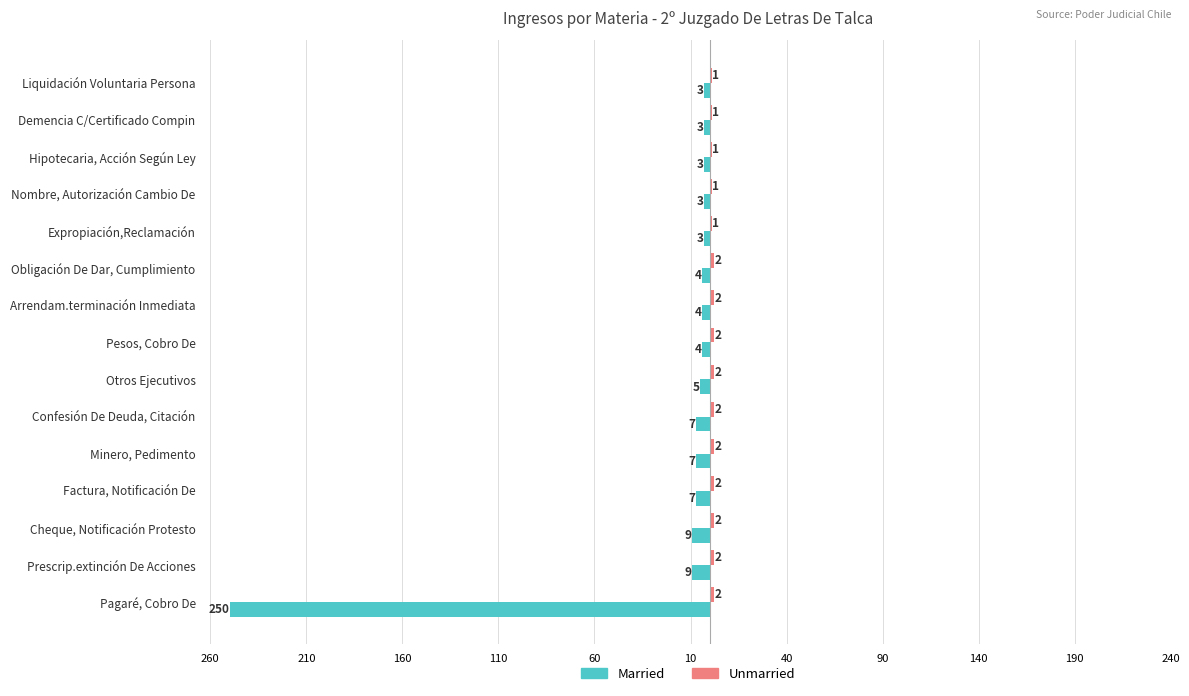

Reading right to left, what are all the values shown in this chart?

Married: -3	-3	-3	-3	-3	-4	-4	-4	-5	-7	-7	-7	-9	-9	-250
Unmarried: 1	1	1	1	1	2	2	2	2	2	2	2	2	2	2